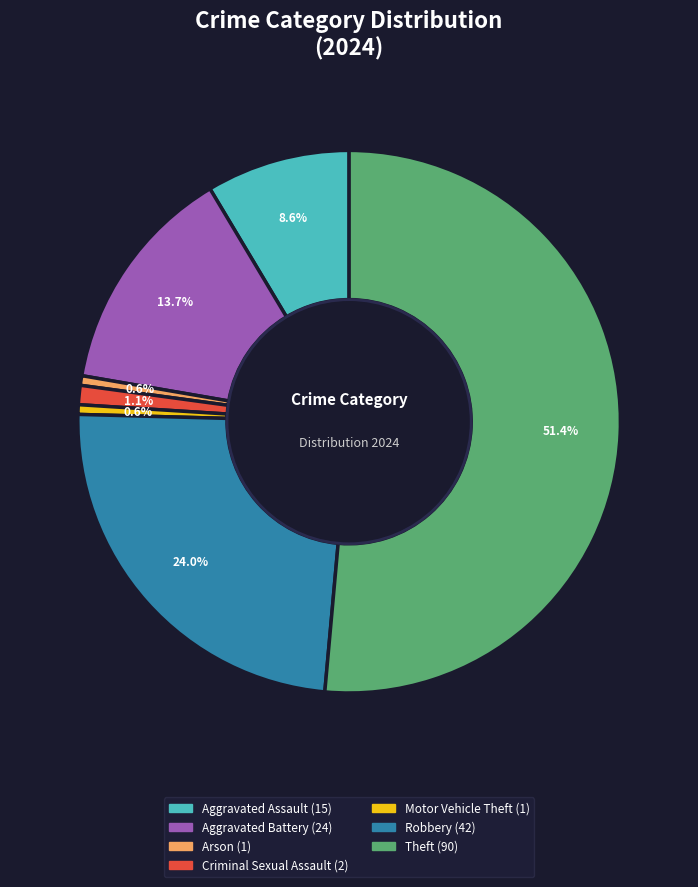

What percentage is NOT represented by Criminal Sexual Assault?

98.9%